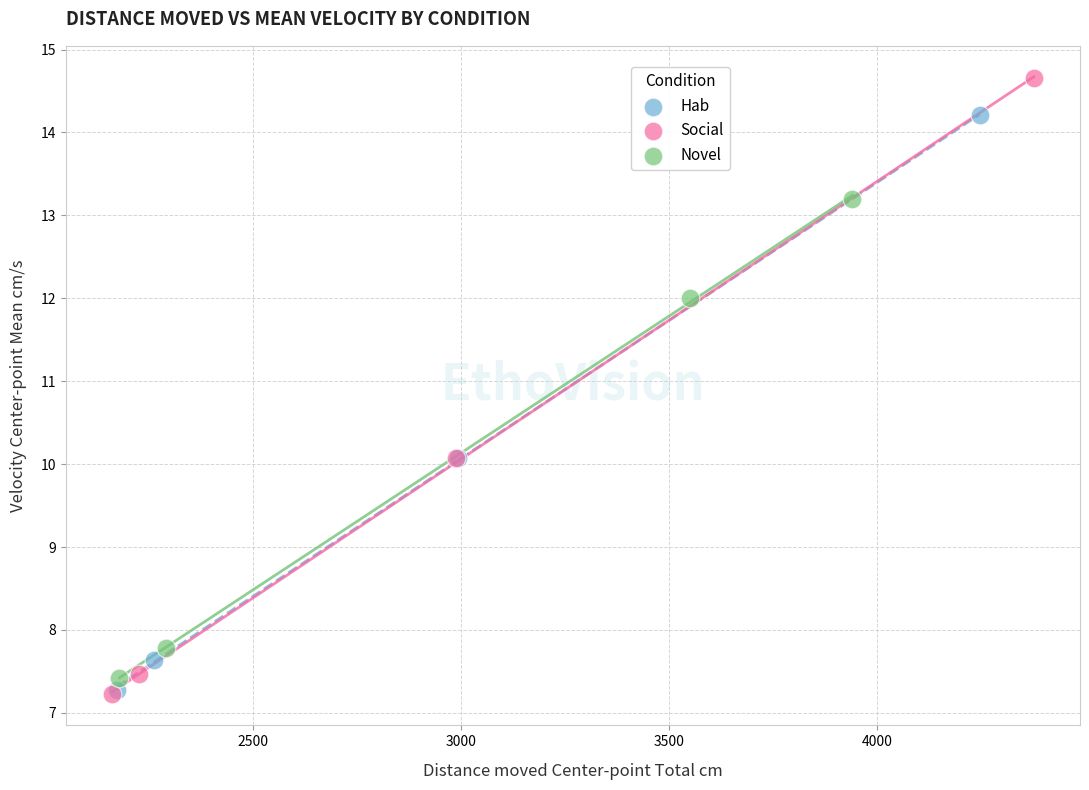

Which series has the widest spread of Y values?

Social